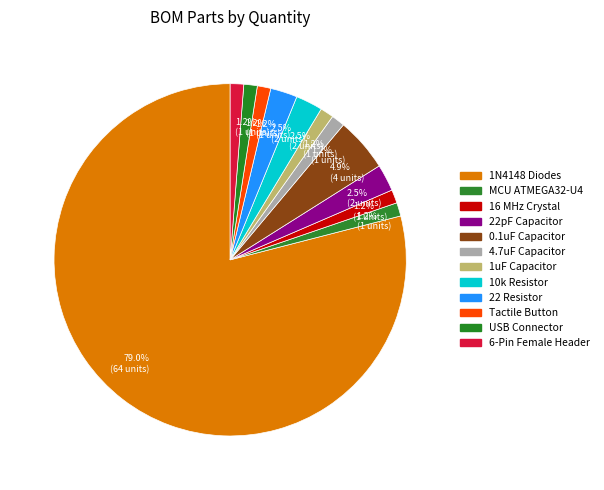

Which category has the biggest portion of the pie?

1N4148 Diodes